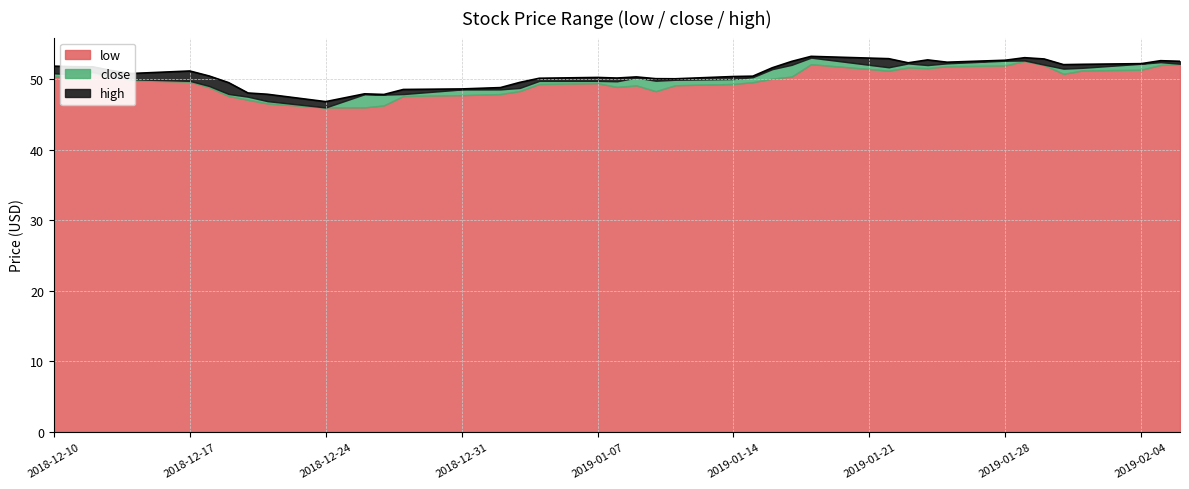

What is the maximum value for low?

52.6